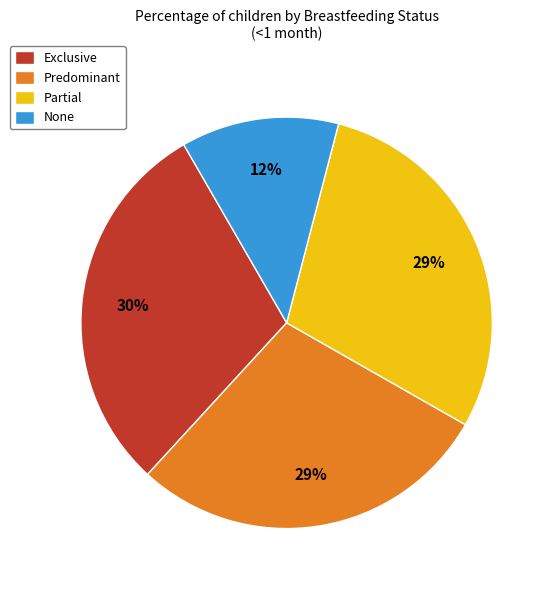

What is the smallest slice in the pie chart?

None